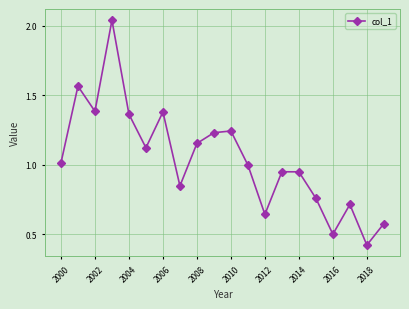

How many interior local valleys (lower than both neighbors) does the data have?

6